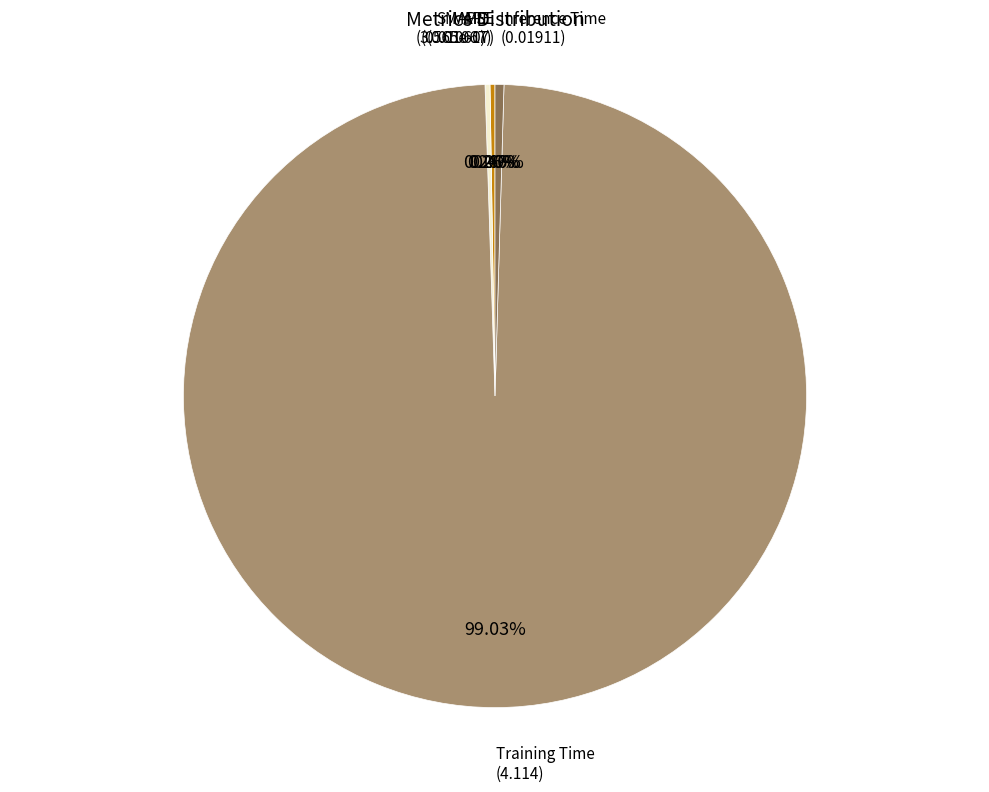

Is there any slice that represents more than half of the pie?

Yes